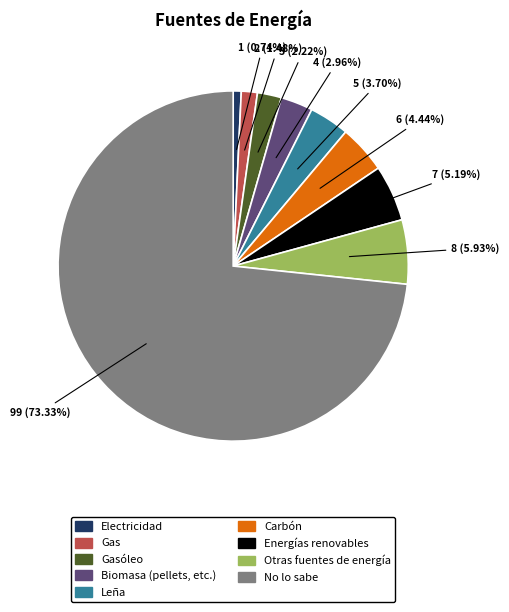

The Leña slice represents 9% of the pie. True or false?

False